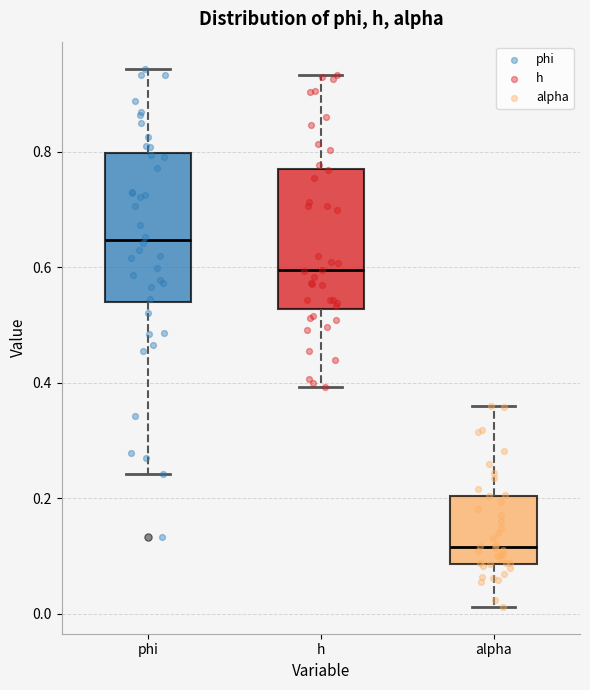

Reading left to right, transcribe this box plot: for each box, give where its median line is, the range the box spans, and where its two whiskers end, as read against the y-axis. The values are not printed on the chart, so give them approximately, as read against the axis.

phi: median 0.64, box 0.54 to 0.80, whiskers 0.24 to 0.94
h: median 0.60, box 0.52 to 0.78, whiskers 0.40 to 0.94
alpha: median 0.12, box 0.08 to 0.20, whiskers 0.02 to 0.36